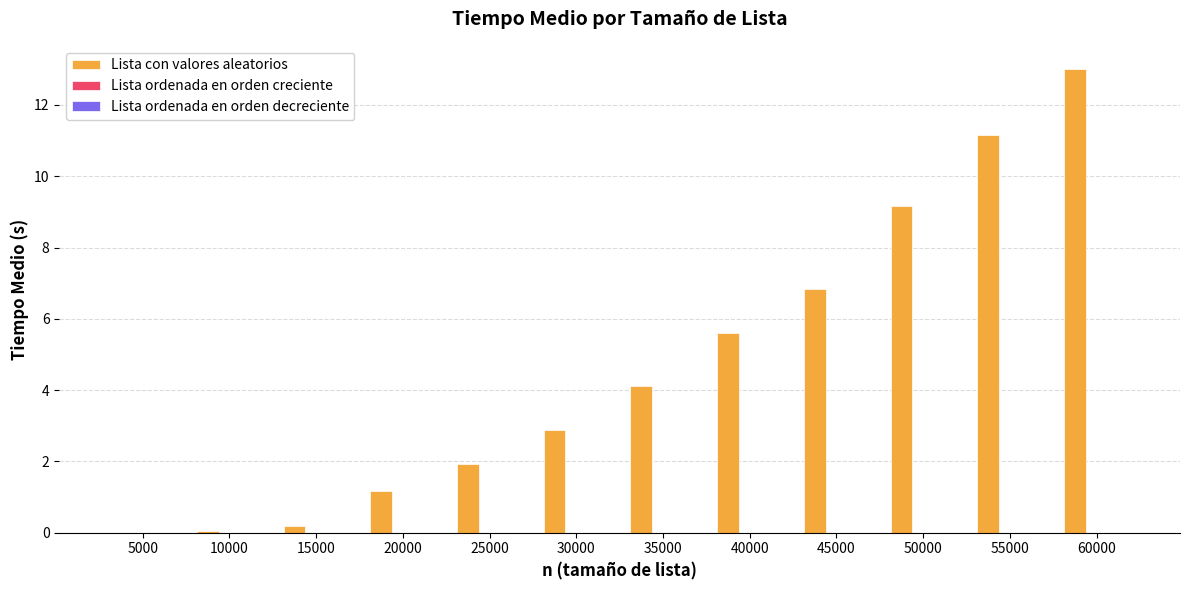

Which series has the largest range (max minus min)?

Lista con valores aleatorios